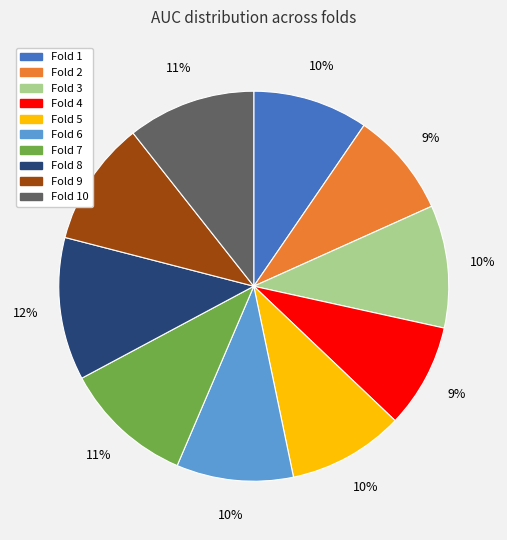

Is there a majority slice in this chart?

No